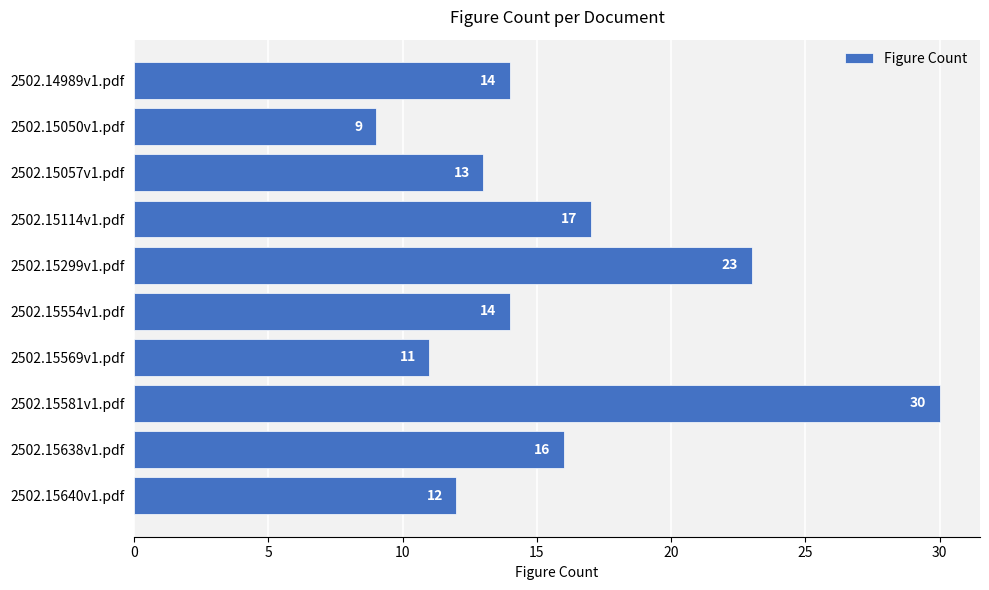

What is the change in value from 2502.15299v1.pdf to 2502.15569v1.pdf?

-12